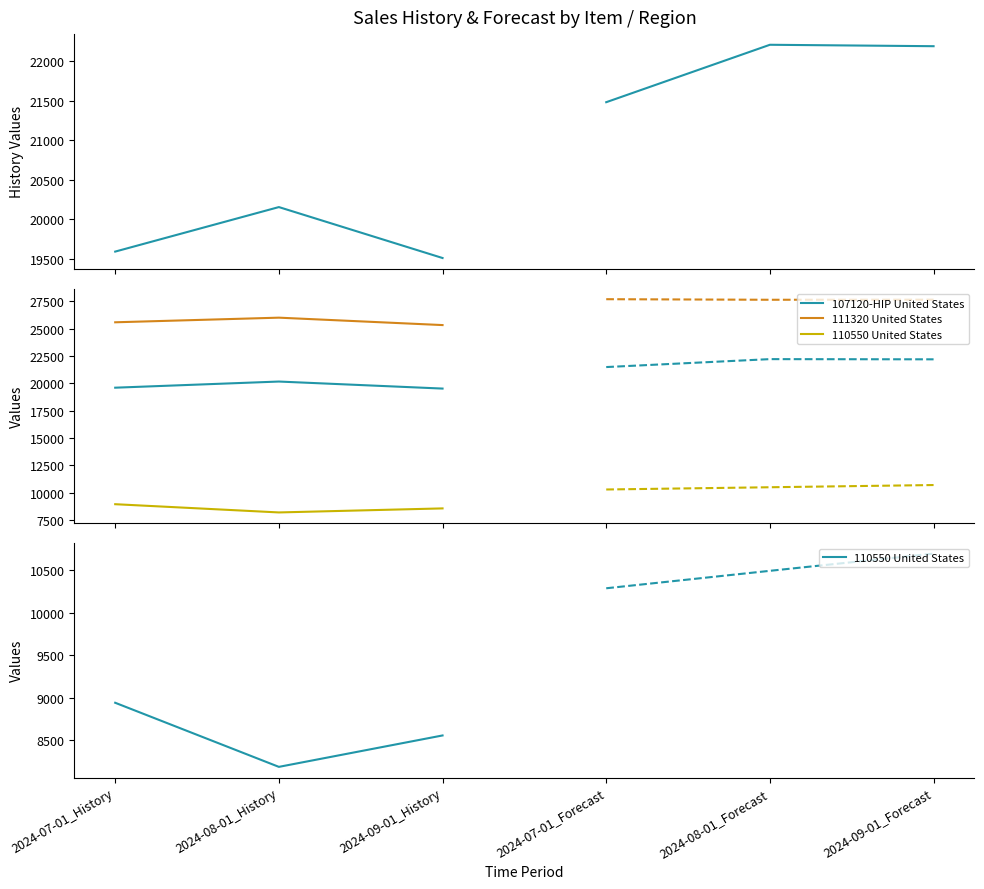

Is the value of 111320 United States at 2024-09-01_History greater than the value of 110550 United States at 2024-08-01_History?

Yes